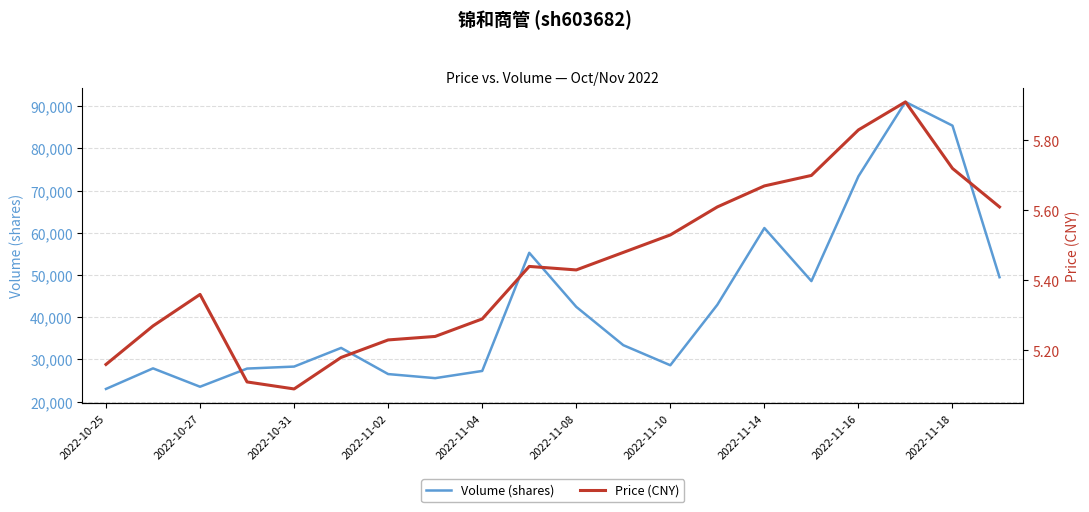

The Price (CNY) series shows 5.5 at 11. True or false?

True